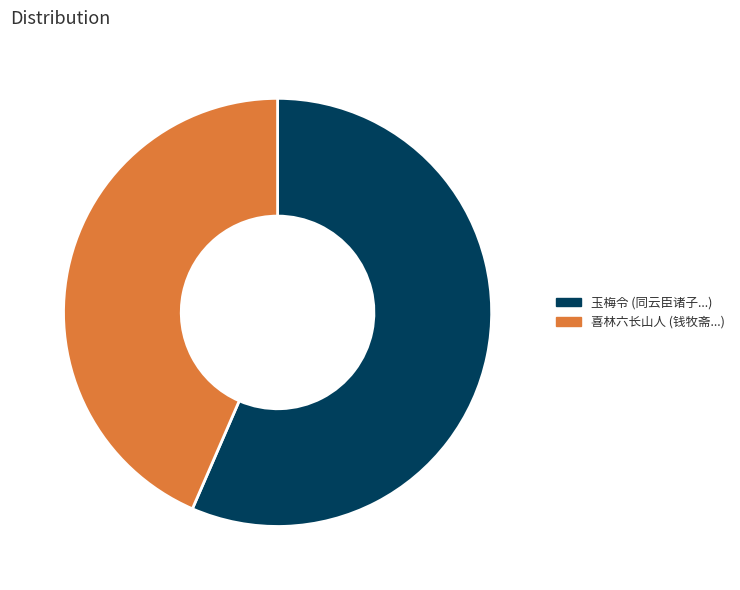

Is it true that 喜林六长山人 (钱牧斋...) is 49% of the pie?

False